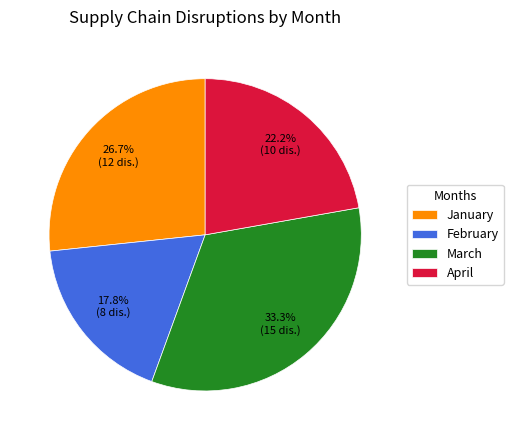

Does March represent more than half of the total?

No